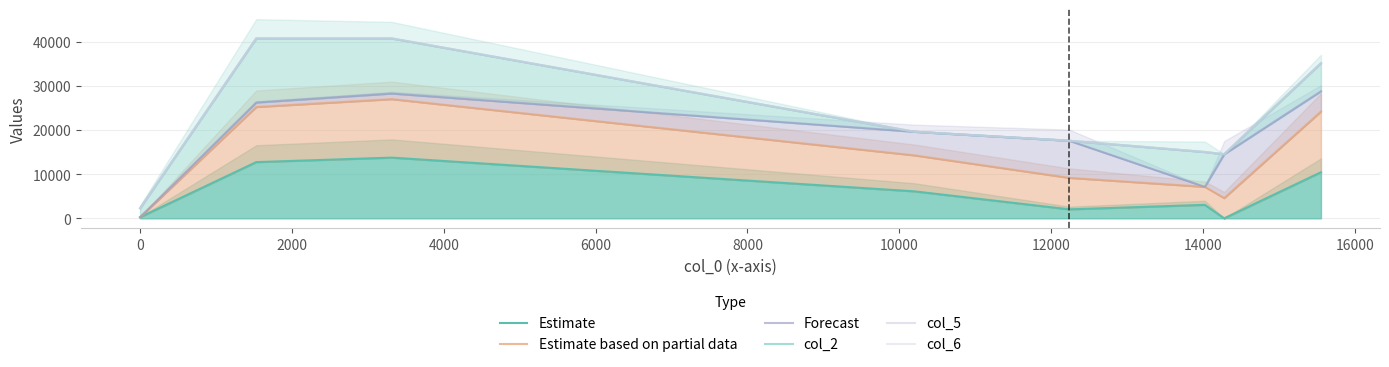

What is the highest value of the Estimate series?

13770